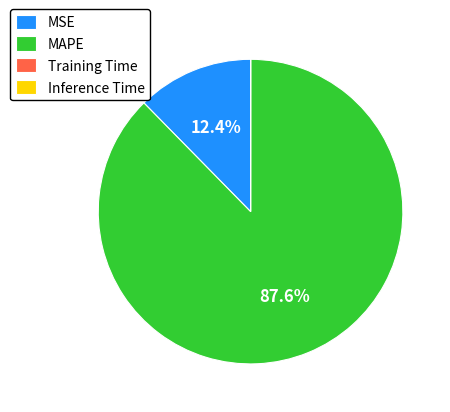

True or false: MAPE accounts for 88% of the total.

True